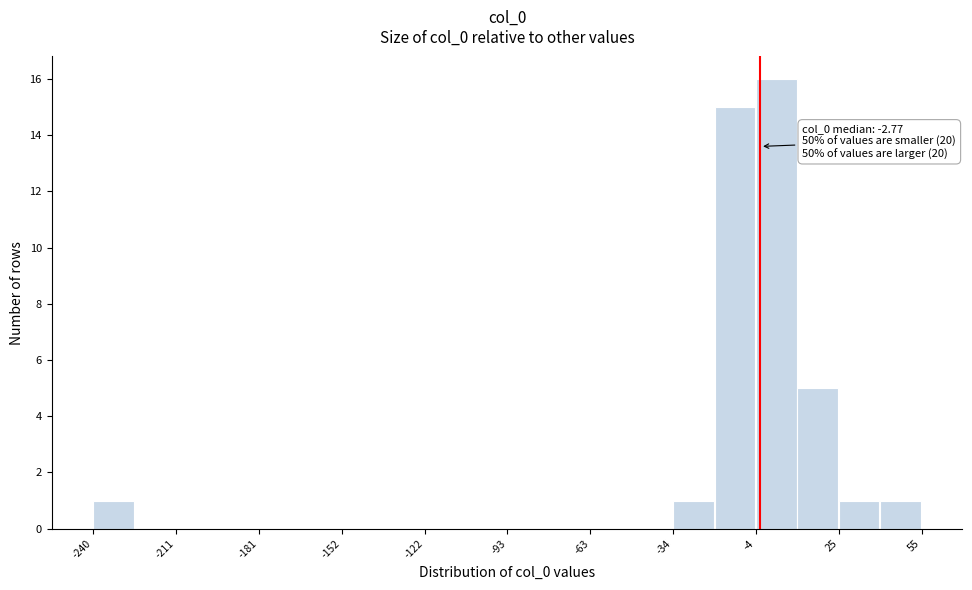

Around what value on the x-axis is the tallest bar? Give the approximate position of its centre, as read against the axis.

5